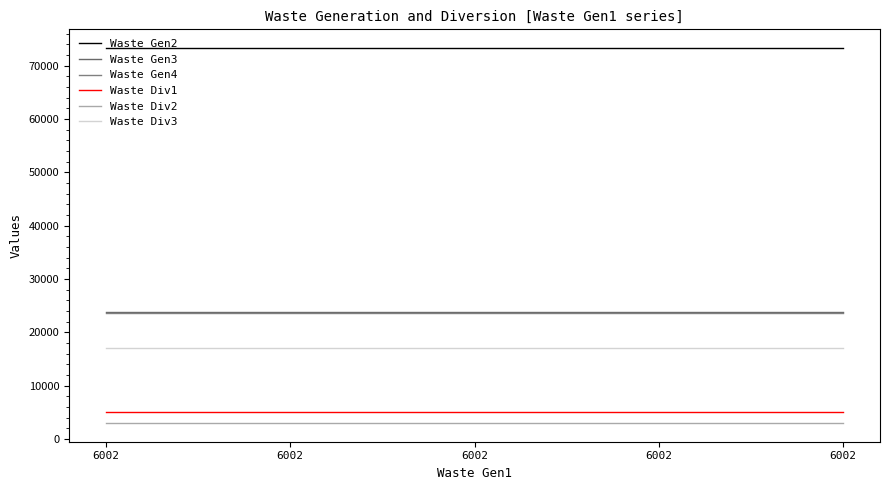

How many lines are shown in the chart?

6